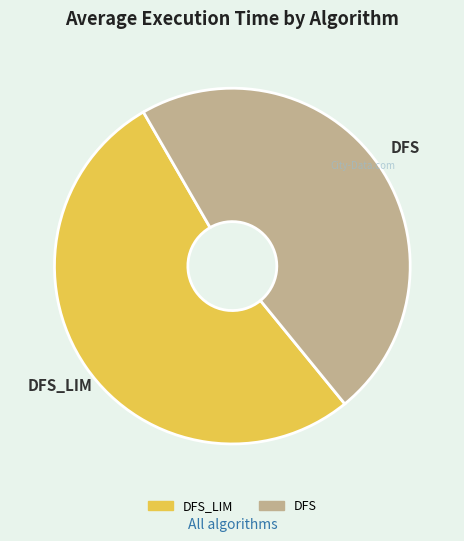

What is the smallest slice in the pie chart?

DFS